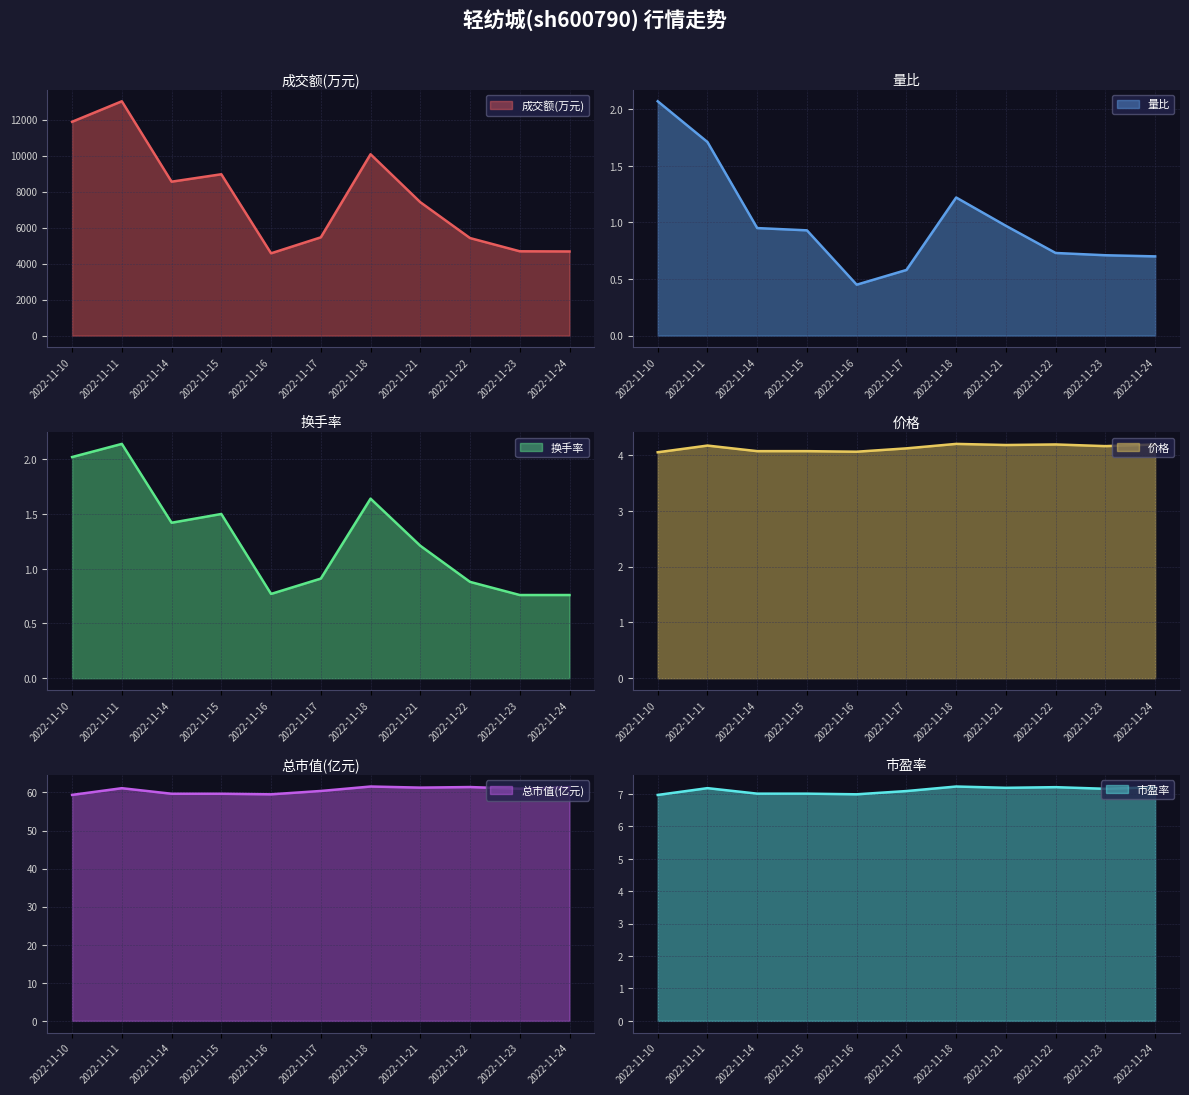

At how many categories does at least one series exceed 1031?

11